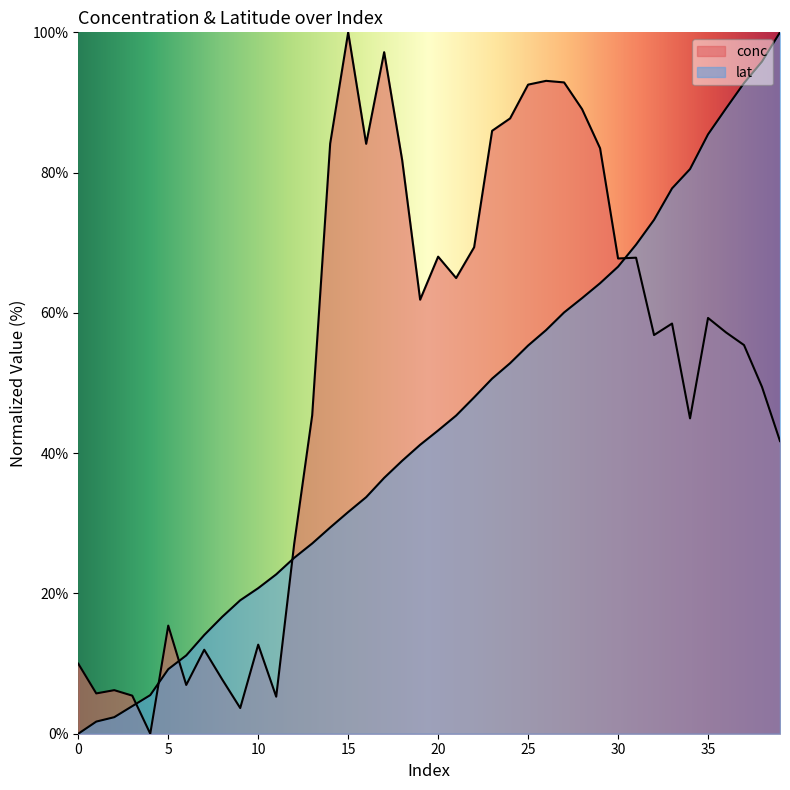

How many distinct data groups are displayed?

2